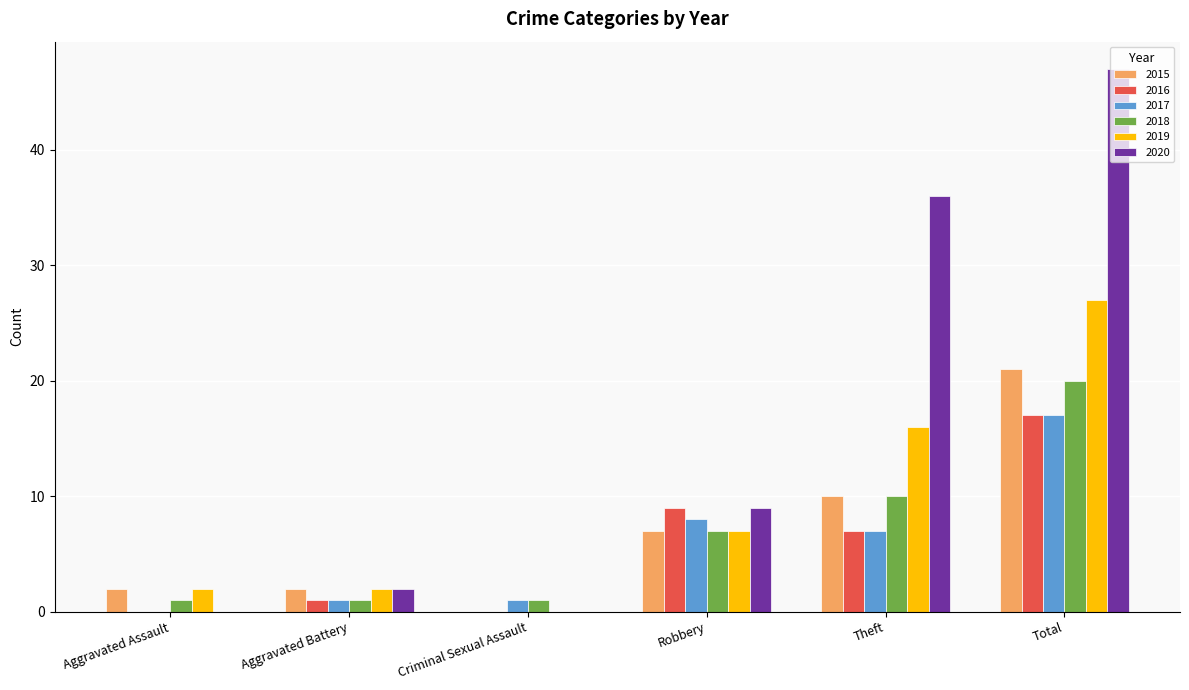

Which label corresponds to the largest value in the chart?

Total